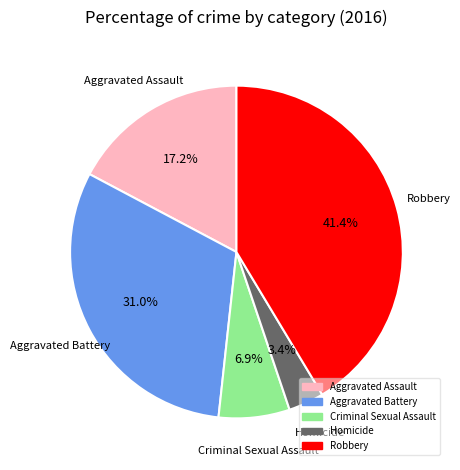

Rank the categories by value from highest to lowest.

Robbery, Aggravated Battery, Aggravated Assault, Criminal Sexual Assault, Homicide